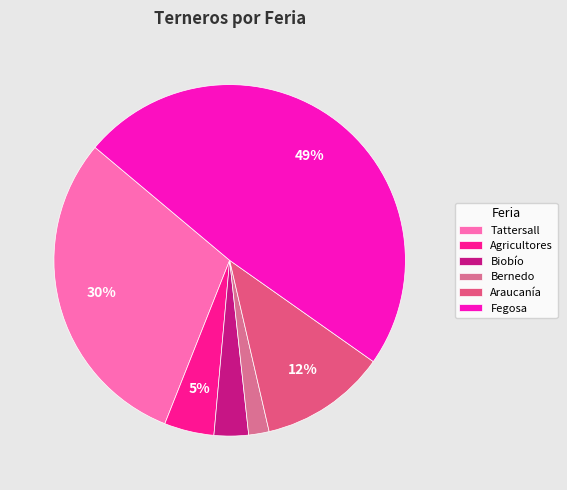

Count the number of slices in the pie.

6